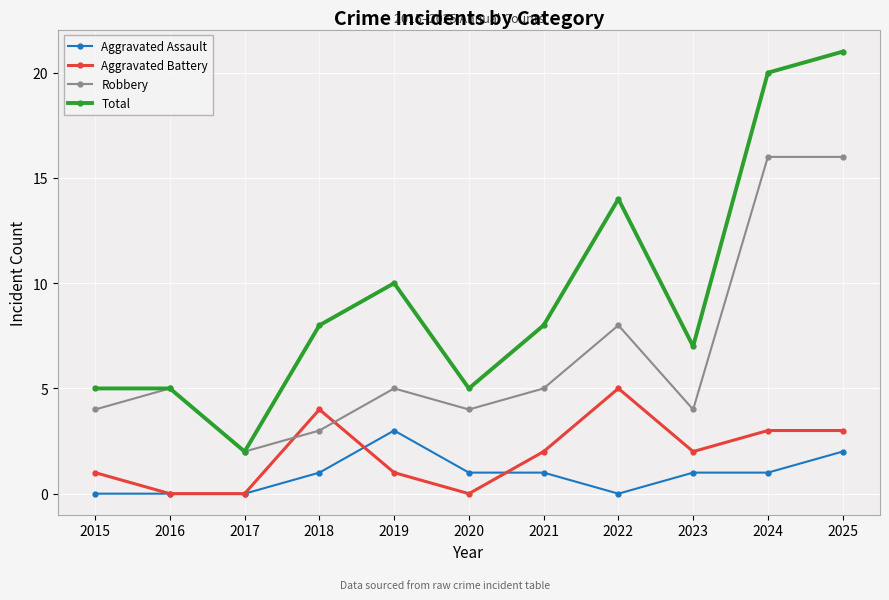

How many series are shown in this chart?

4